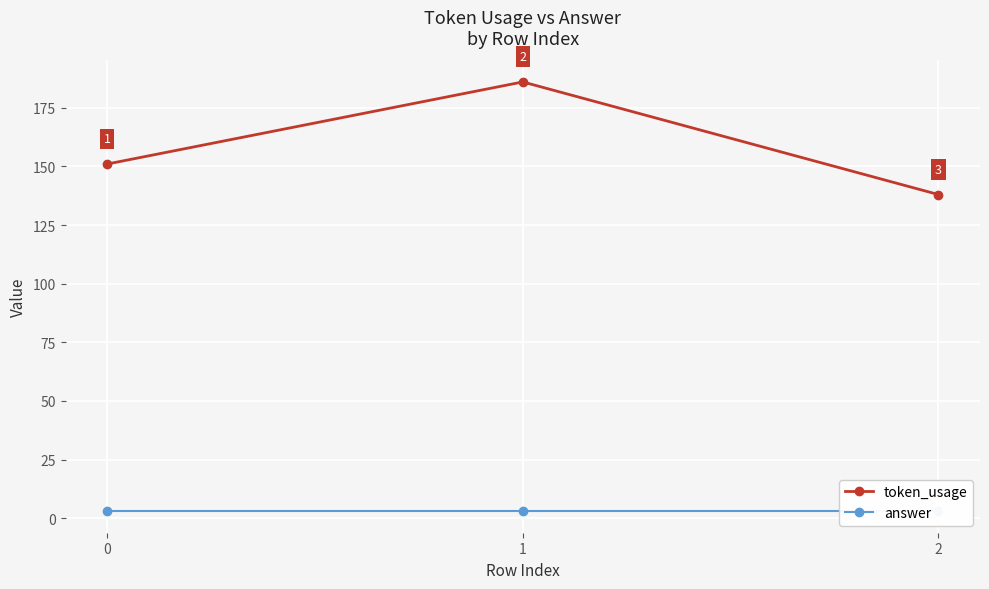

Is this an area chart (filled region under the line)?

No